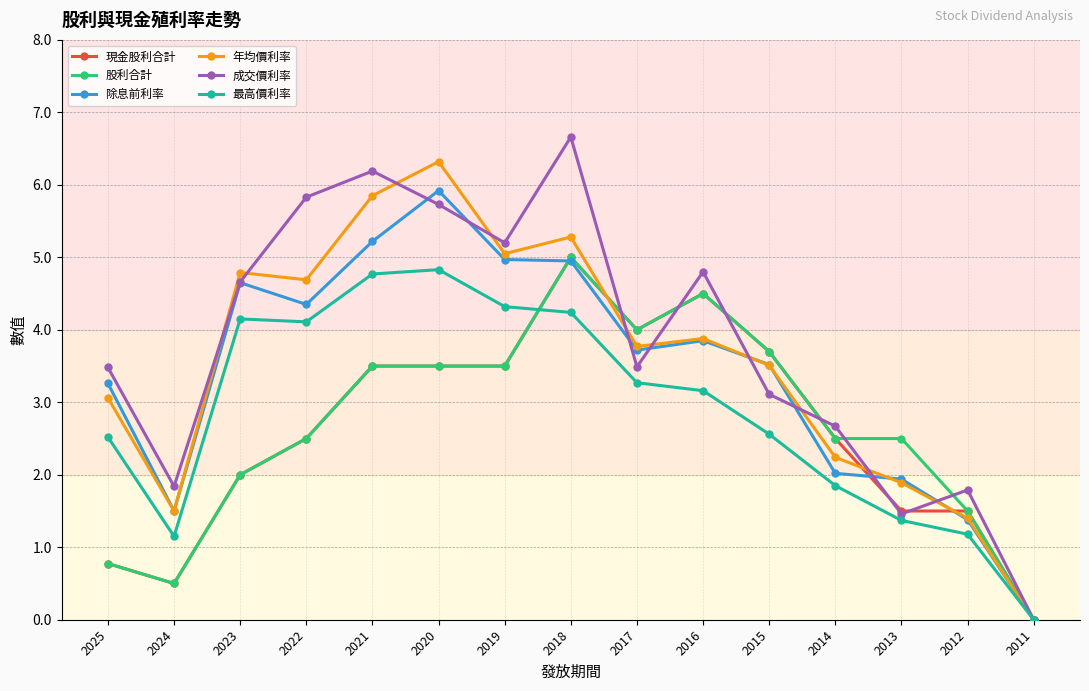

Where does the 最高價利率 series first go above 3?

2023